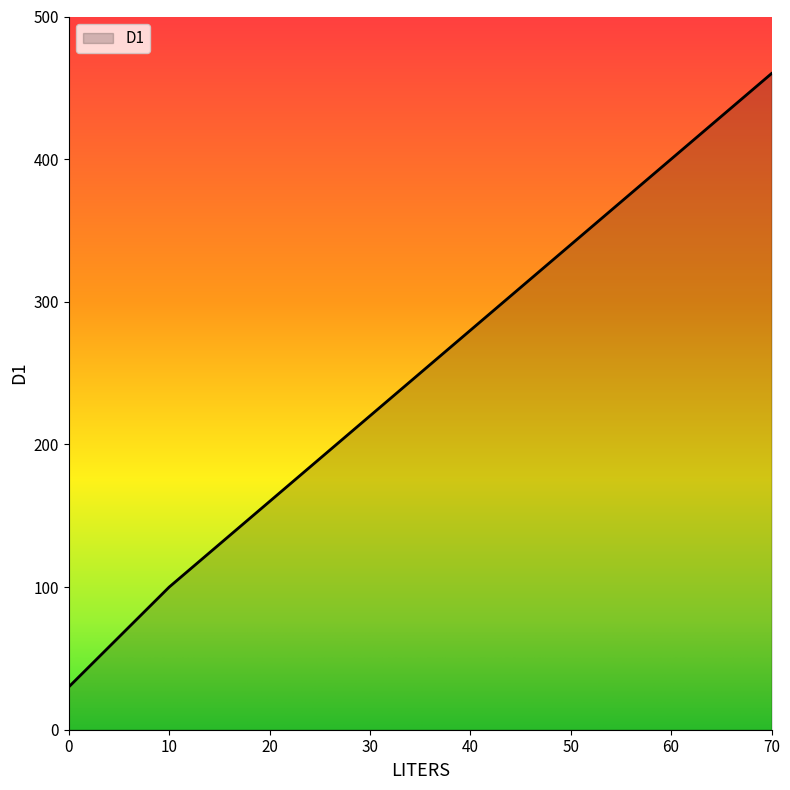

What is the maximum value shown in the chart?

460